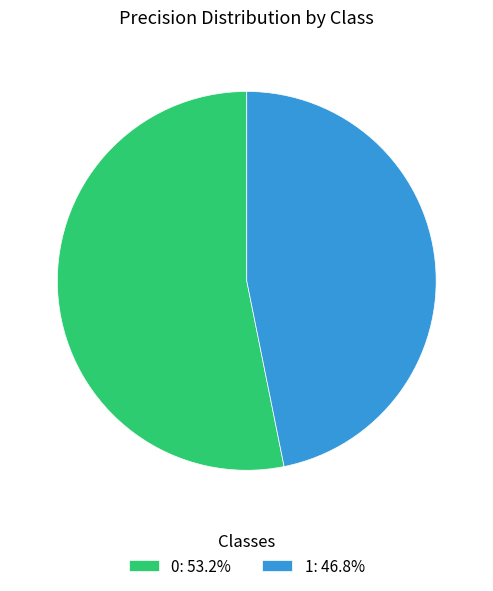

Is there a majority slice in this chart?

Yes